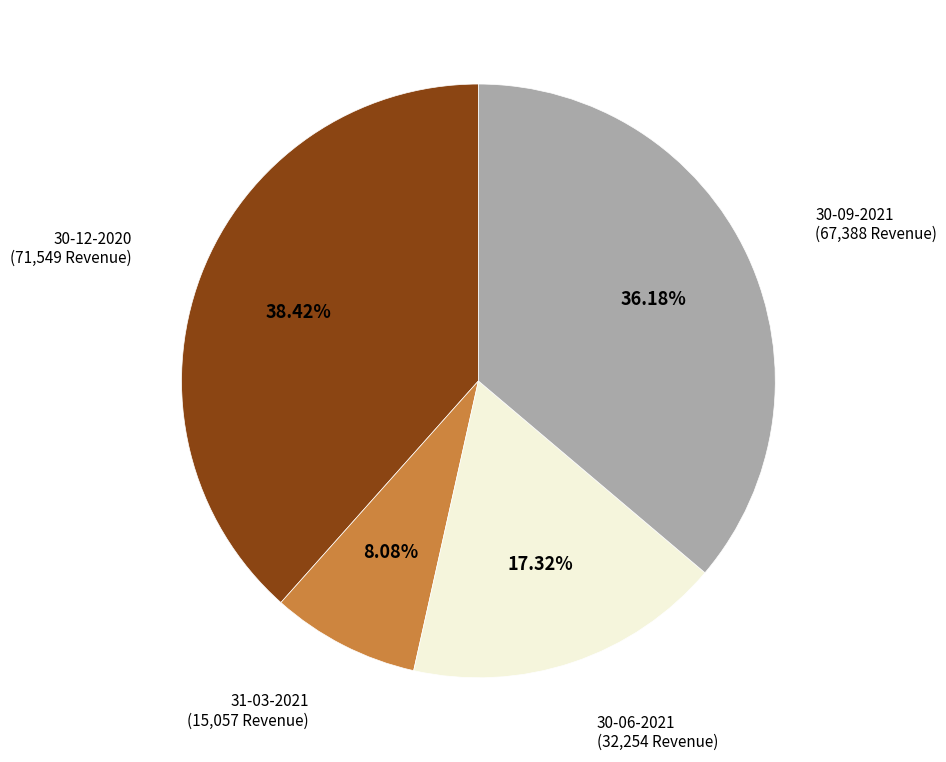

Is there a majority slice in this chart?

No